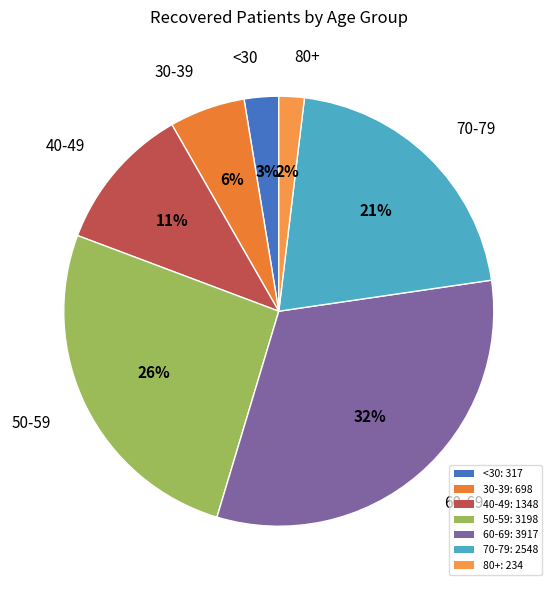

Which slice is the smallest?

80+